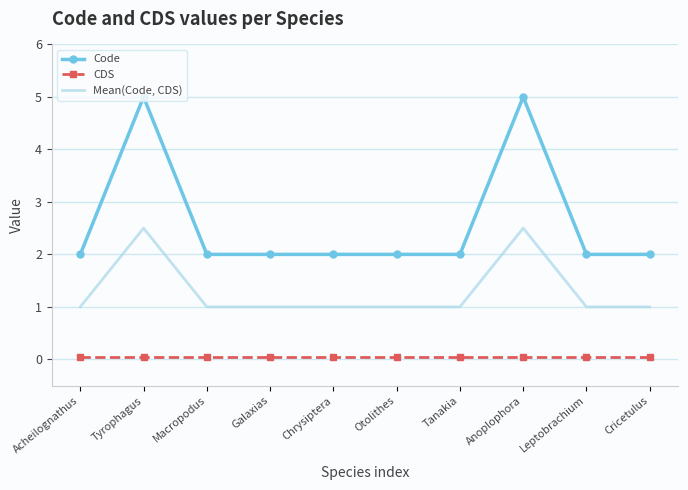

What is the average value of the CDS series?

0.1